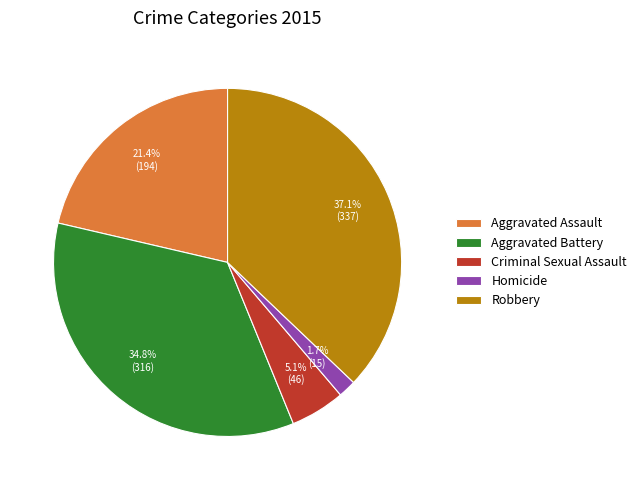

Do Aggravated Battery and Robbery together represent more than half of the pie?

Yes